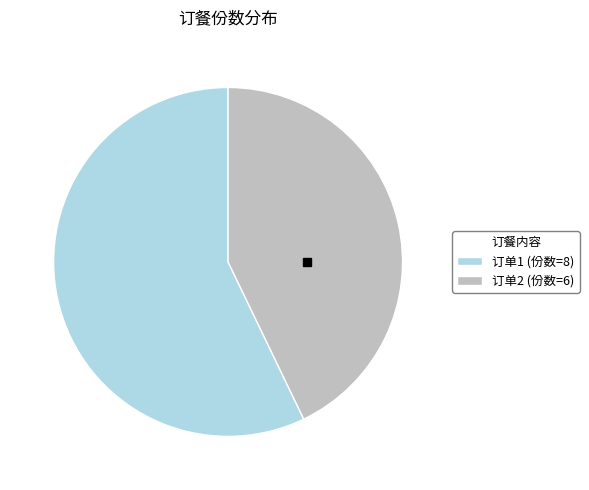

Approximately how many times larger is the value at 订单1 (份数=8) compared to 订单2 (份数=6)?

1.3